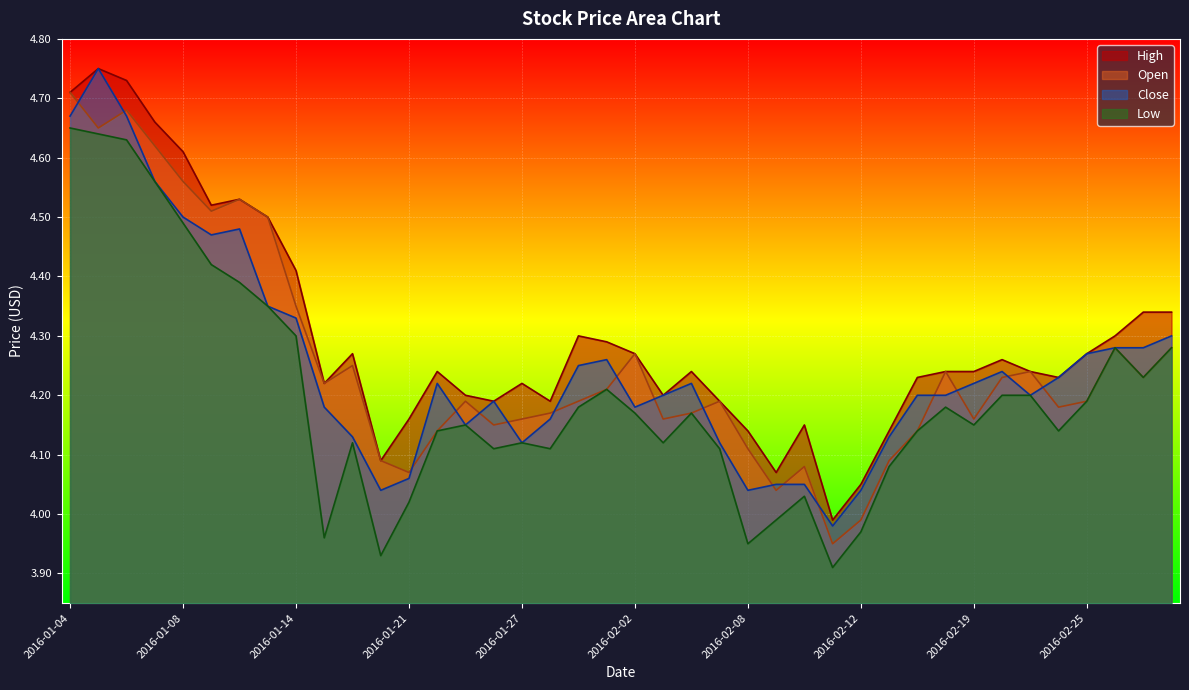

At how many categories does at least one series exceed 4?

39